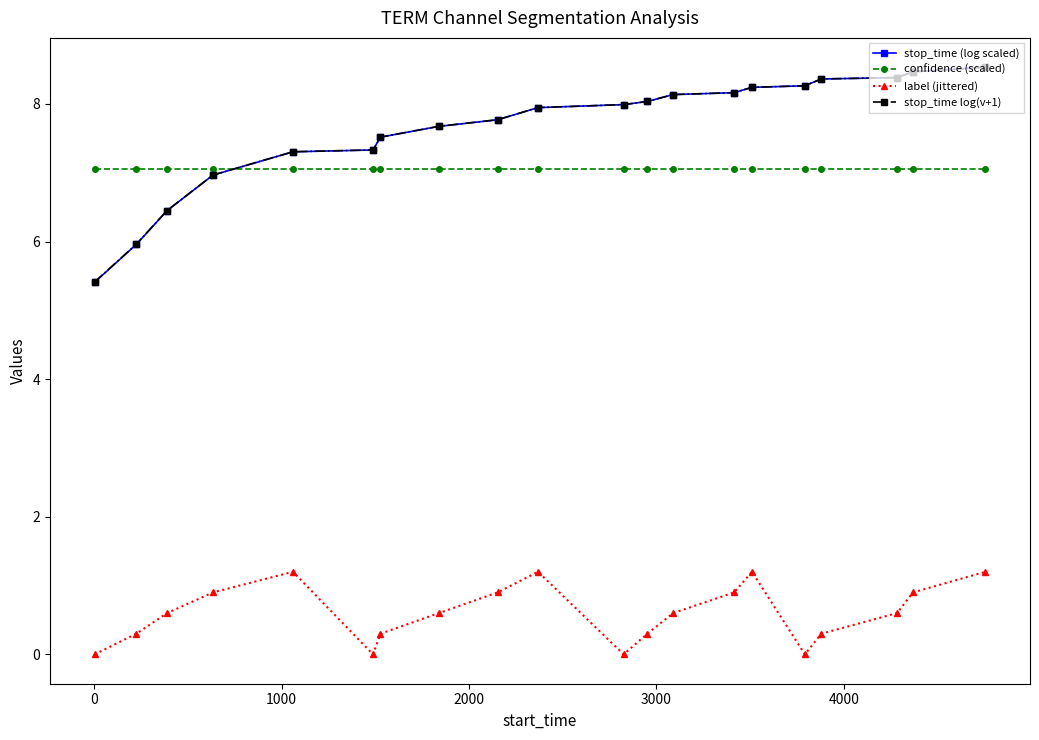

How many categories are shown in the chart?

20